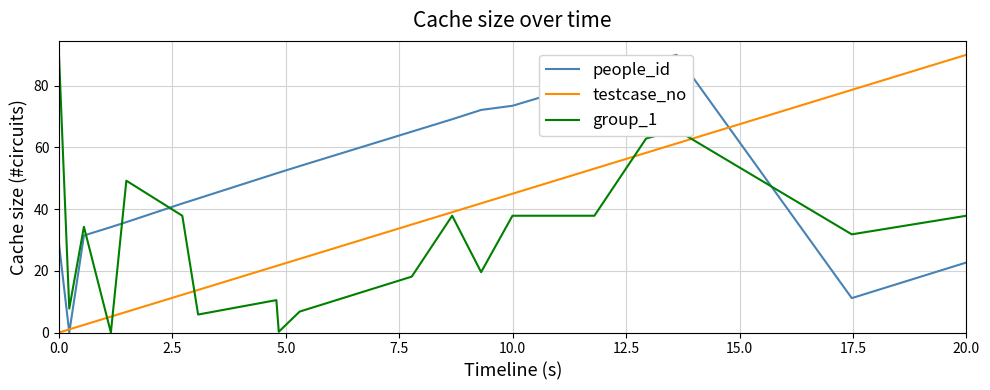

What is the maximum value for testcase_no?

90.0